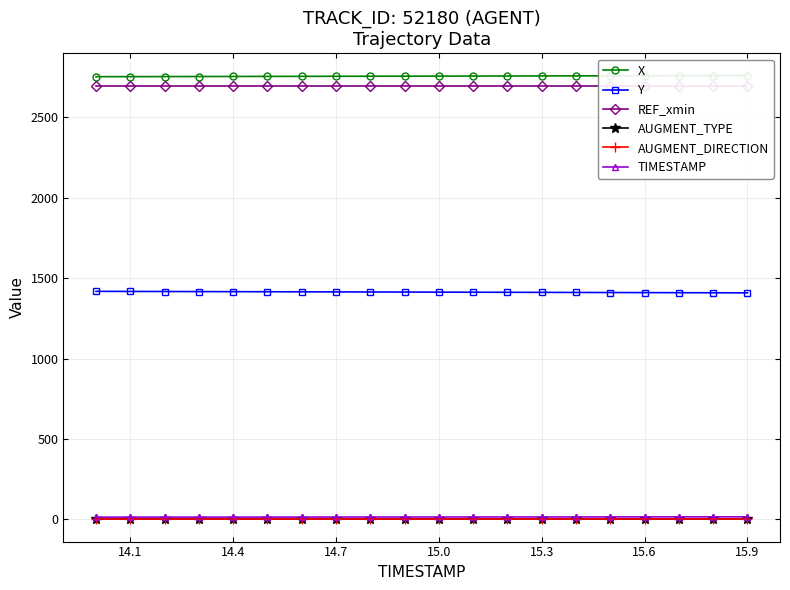

Reading left to right, what are all the values shown in this chart?

X: 2752.6	2753.0	2753.3	2753.7	2754.1	2754.4	2754.8	2755.1	2755.5	2755.8	2756.2	2756.6	2756.9	2757.3	2757.7	2758.0	2758.4	2758.7	2759.1	2759.4
Y: 1417.9	1417.4	1417.0	1416.5	1416.0	1415.5	1415.0	1414.5	1414.0	1413.5	1413.0	1412.5	1412.0	1411.5	1411.1	1410.6	1410.1	1409.6	1409.1	1408.6
REF_xmin: 2695.6	2695.6	2695.6	2695.6	2695.6	2695.6	2695.6	2695.6	2695.6	2695.6	2695.6	2695.6	2695.6	2695.6	2695.6	2695.6	2695.6	2695.6	2695.6	2695.6
AUGMENT_TYPE: 0.0	0.0	0.0	0.0	0.0	0.0	0.0	0.0	0.0	0.0	0.0	0.0	0.0	0.0	0.0	0.0	0.0	0.0	0.0	0.0
AUGMENT_DIRECTION: 1.0	1.0	1.0	1.0	1.0	1.0	1.0	1.0	1.0	1.0	1.0	1.0	1.0	1.0	1.0	1.0	1.0	1.0	1.0	1.0
TIMESTAMP: 14.0	14.1	14.2	14.3	14.4	14.5	14.6	14.7	14.8	14.9	15.0	15.1	15.2	15.3	15.4	15.5	15.6	15.7	15.8	15.9